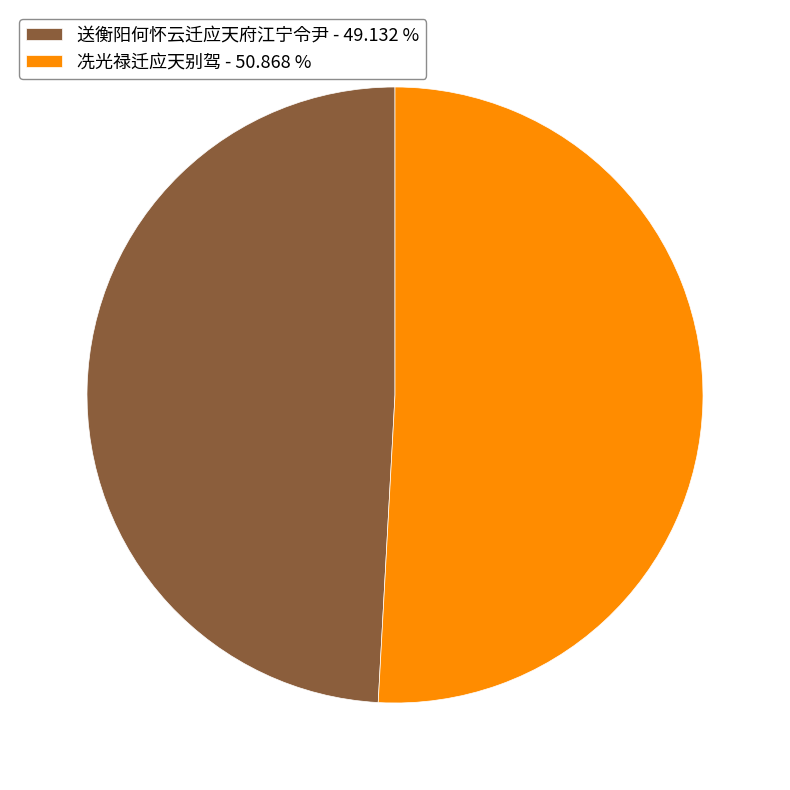

Is it true that 送衡阳何怀云迁应天府江宁令尹 is 64% of the pie?

False